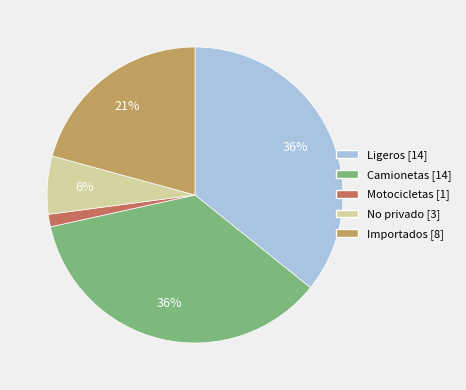

Is there any slice that represents more than half of the pie?

No